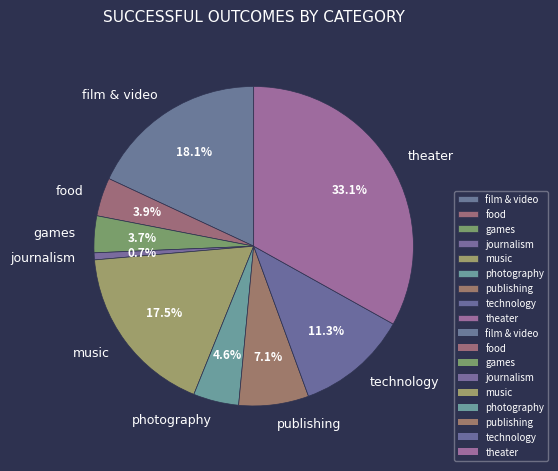

Approximately how many times larger is the value at photography compared to film & video?

0.3